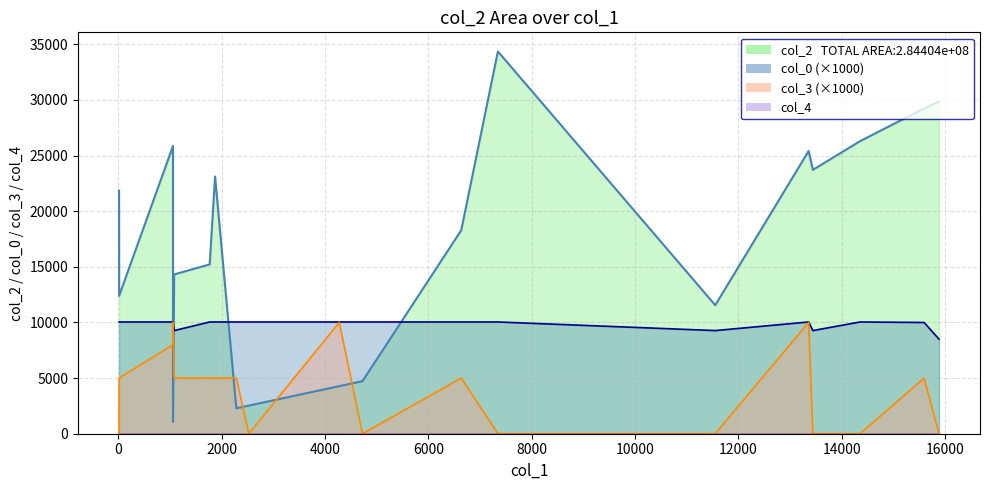

How many data points in col_0 are less than 10?

5